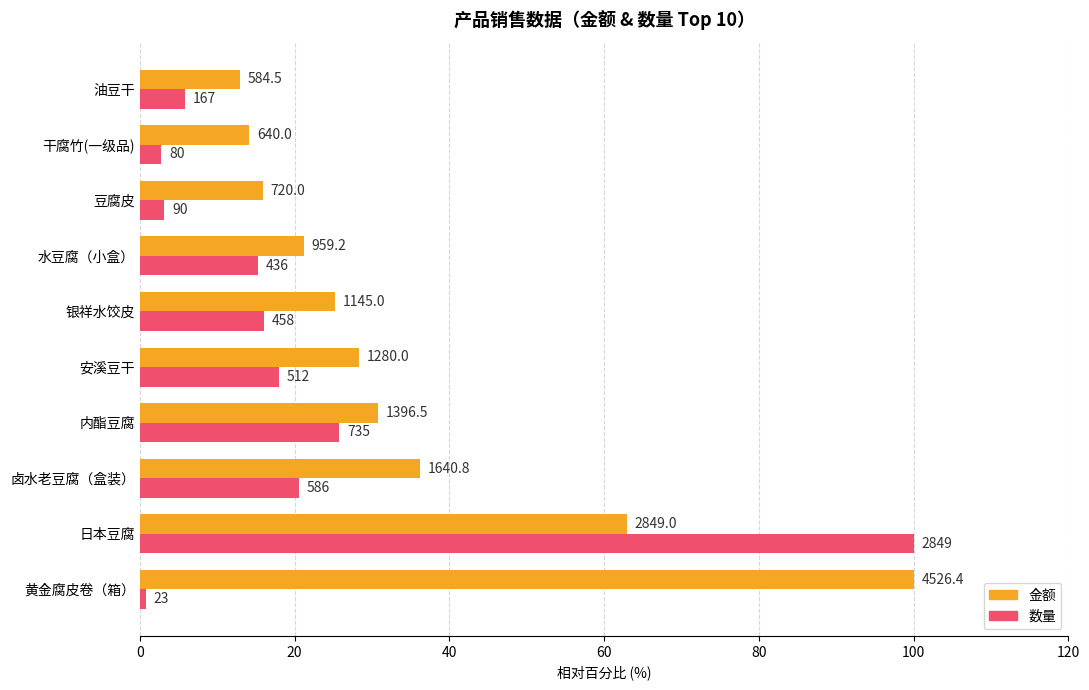

What are all the series names shown in the legend?

金额, 数量